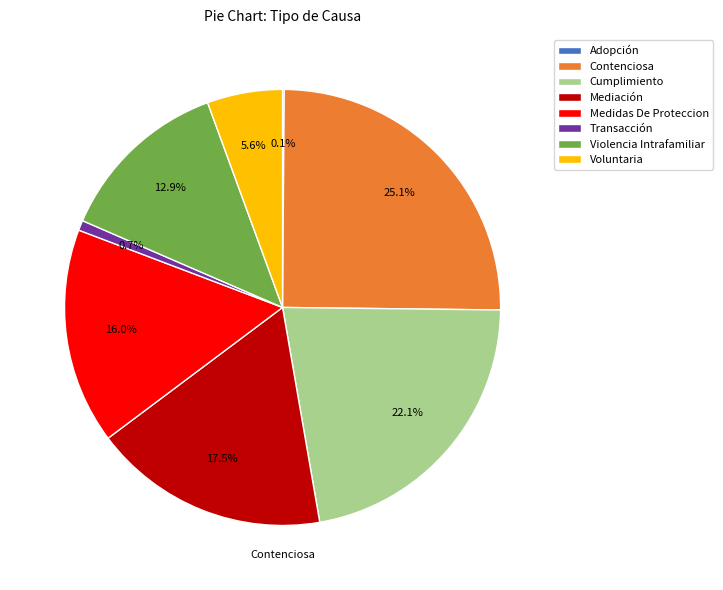

Which has a higher value, Violencia Intrafamiliar or Voluntaria?

Violencia Intrafamiliar